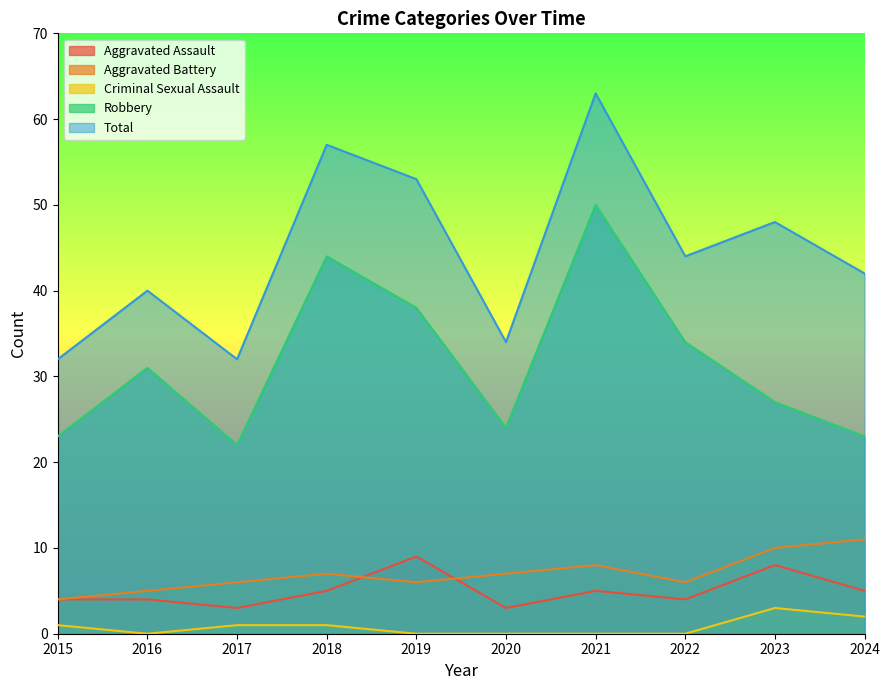

How many interior local peaks does the Aggravated Assault series have?

3